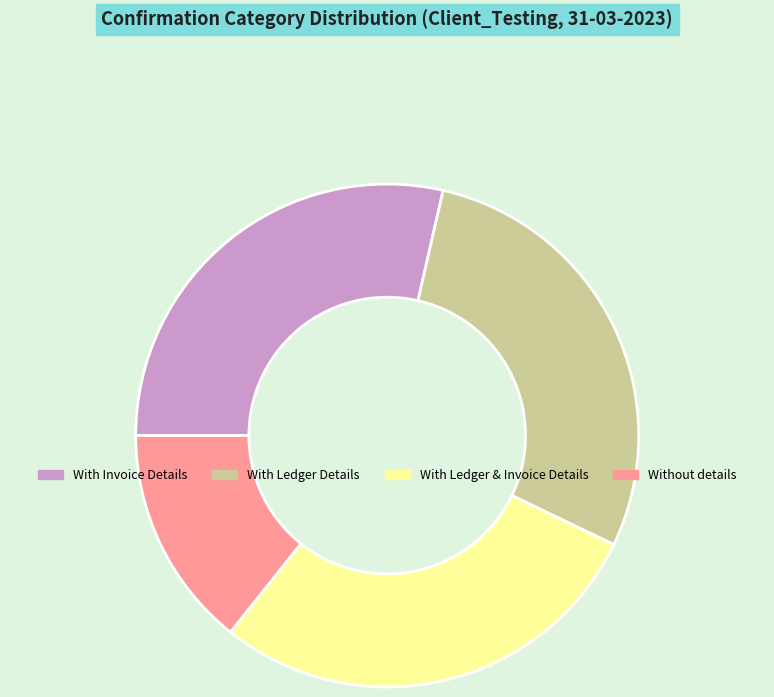

Combined, do With Ledger Details and With Invoice Details account for over 50%?

Yes